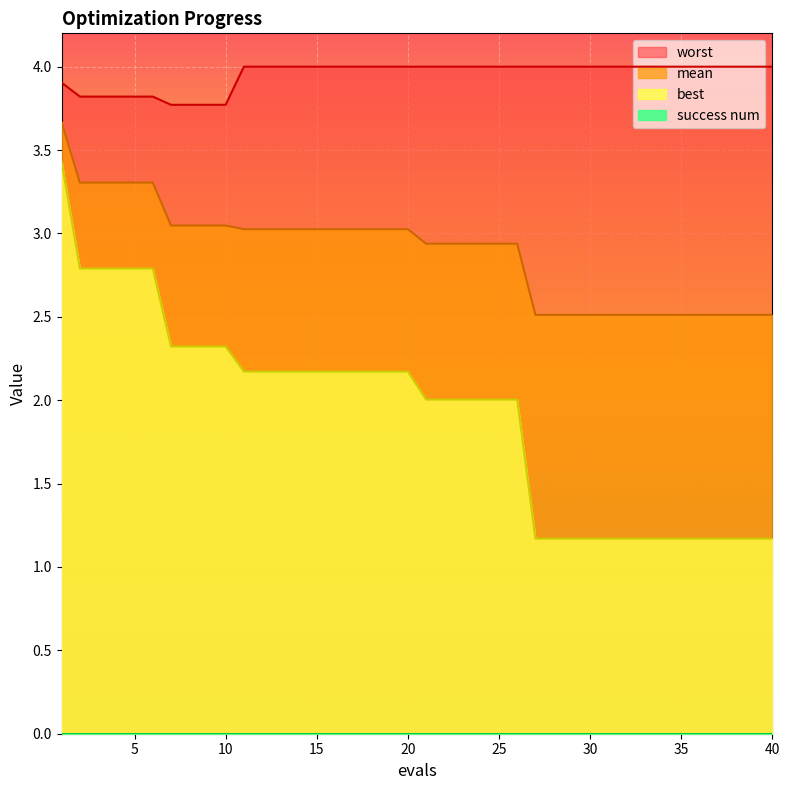

True or false: mean and worst cross at least once.

False